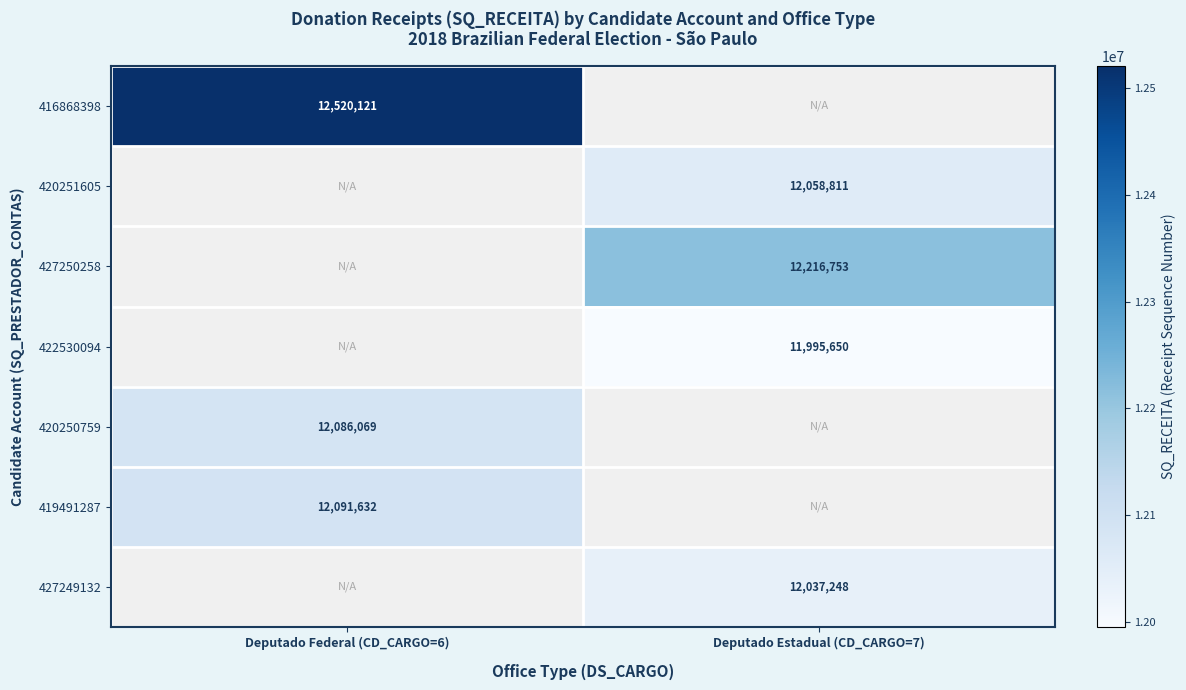

True or false: 420250759 has a value of 16739929.8 at Deputado Federal (CD_CARGO=6).

False